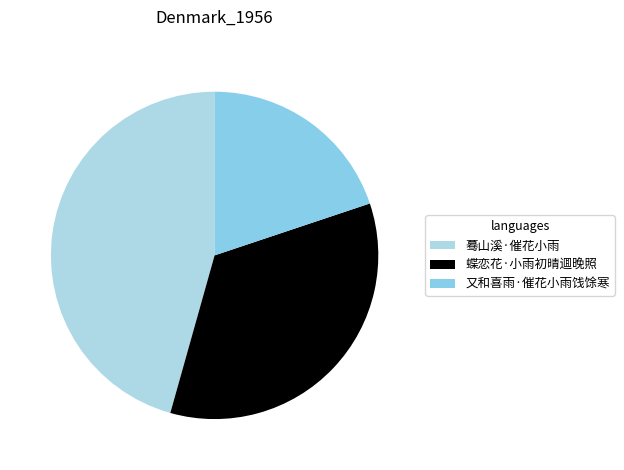

To the nearest percent, what portion does 蝶恋花·小雨初晴逥晚照 represent?

34%